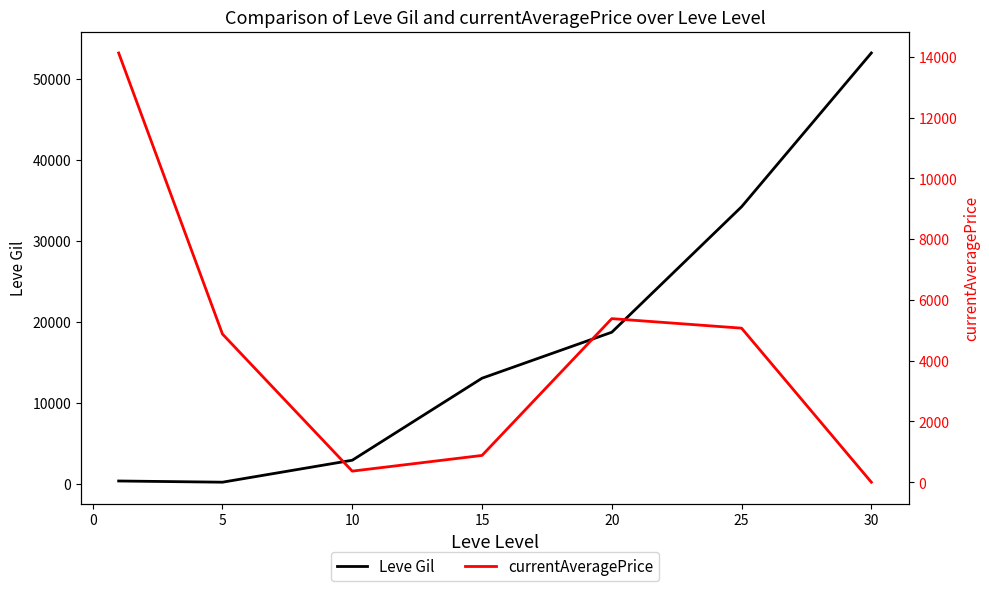

Which series has the largest total across all categories?

Leve Gil